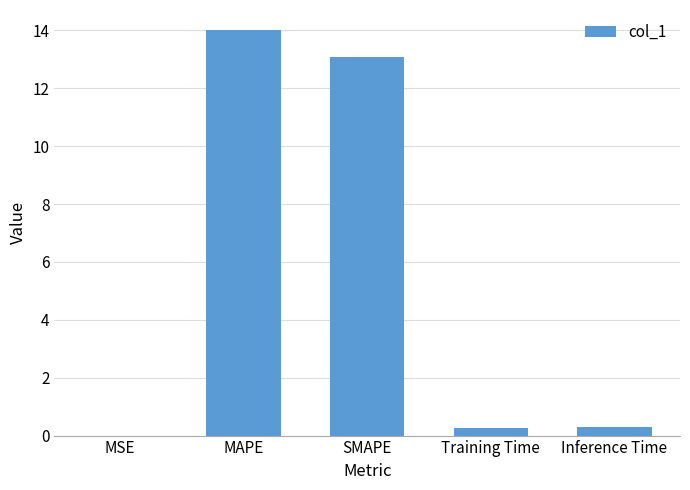

What is the sum of the values at Inference Time and SMAPE?

13.4